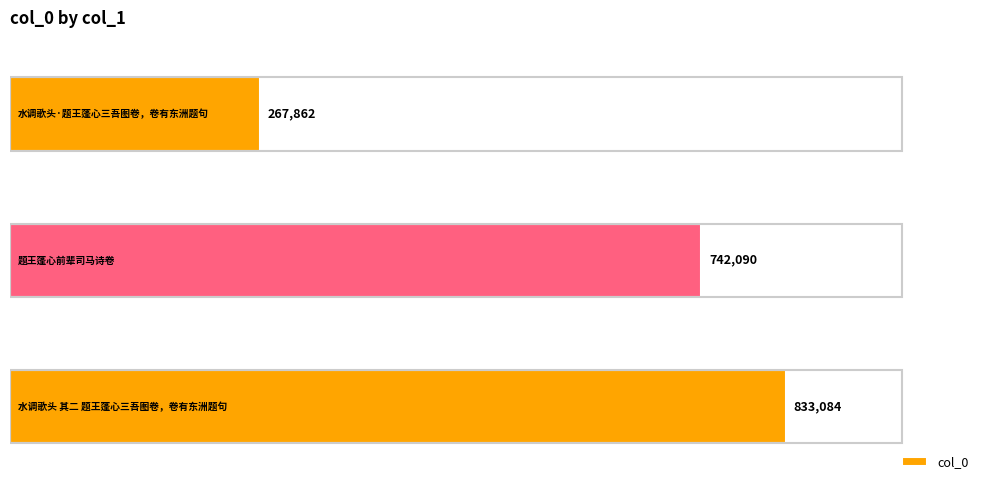

What is the maximum value shown in the chart?

833084